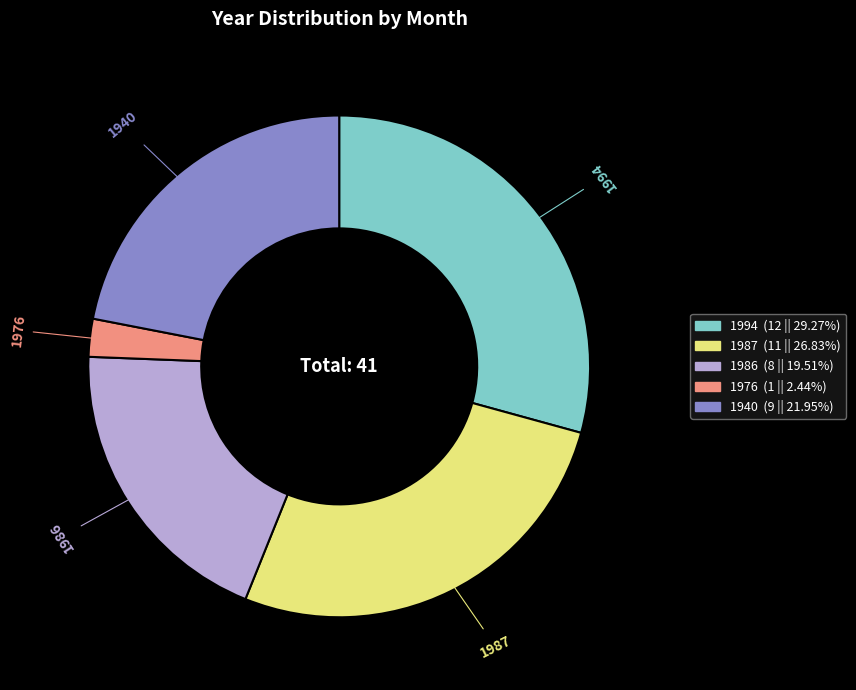

Combined, do 1994 and 1976 account for over 50%?

No